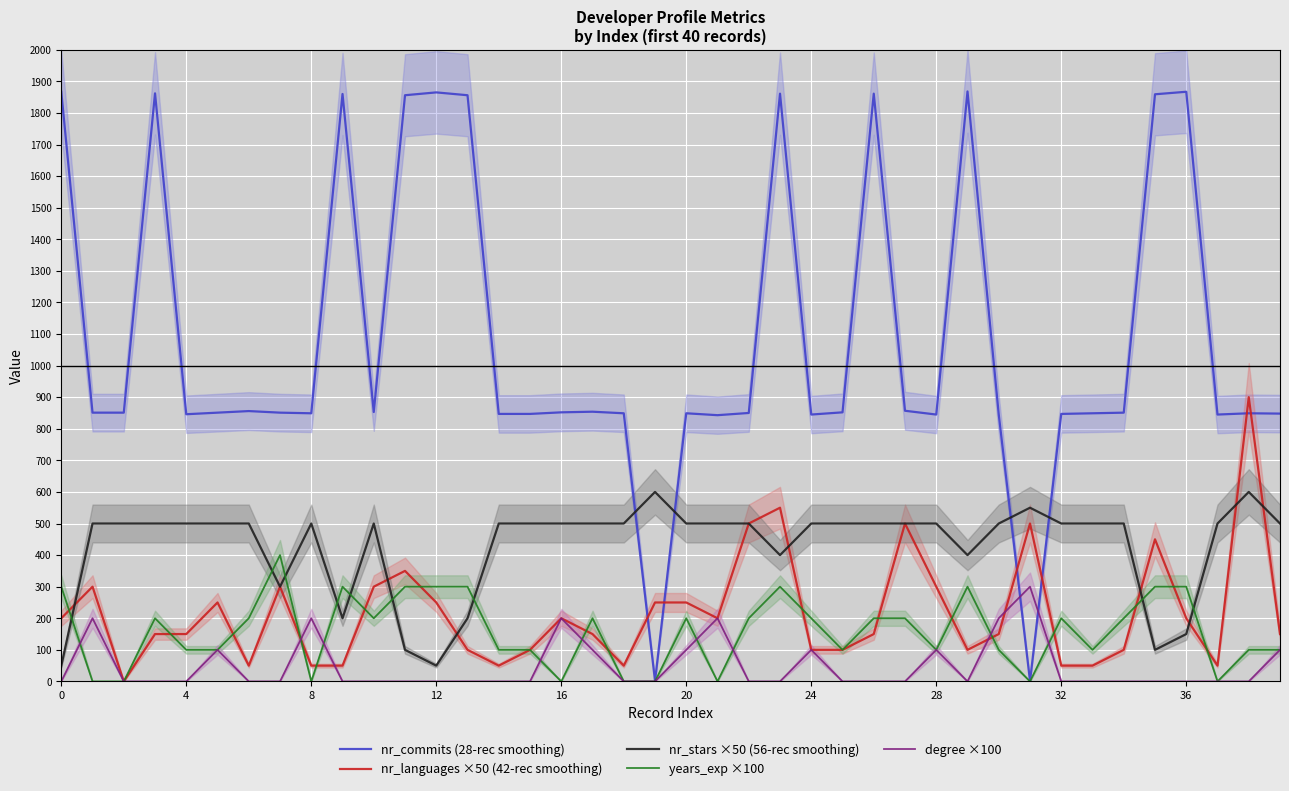

Which series has the widest spread of values?

nr_commits (28-rec smoothing)